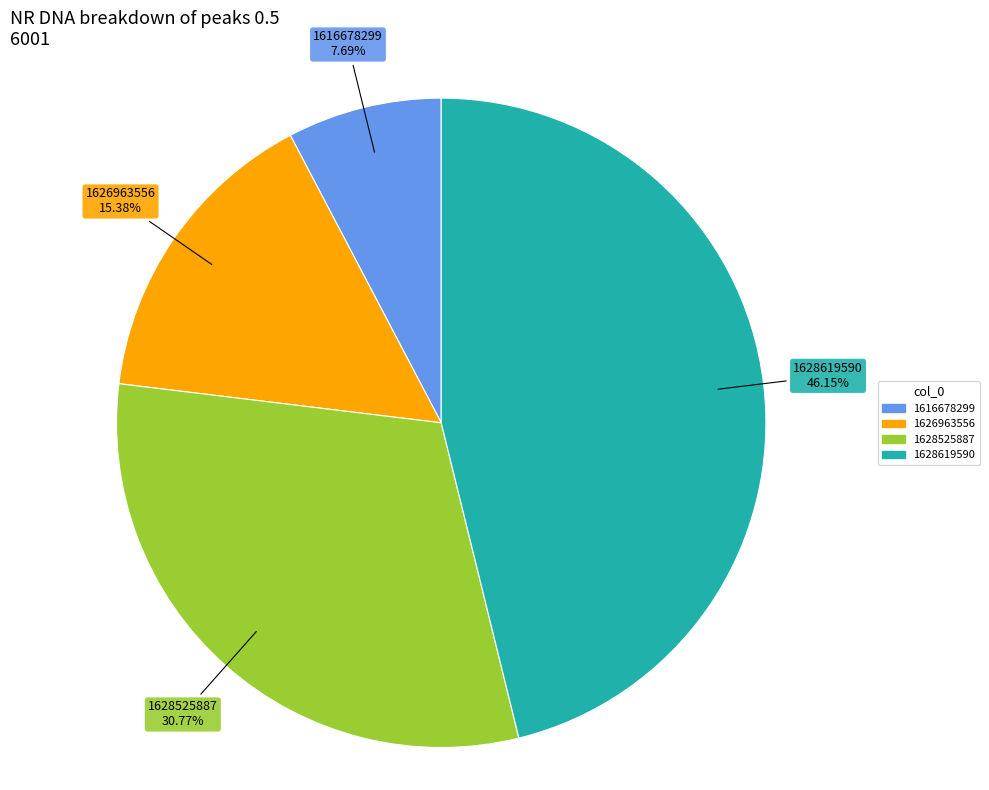

Between 1616678299 and 1628619590, which is larger?

1628619590